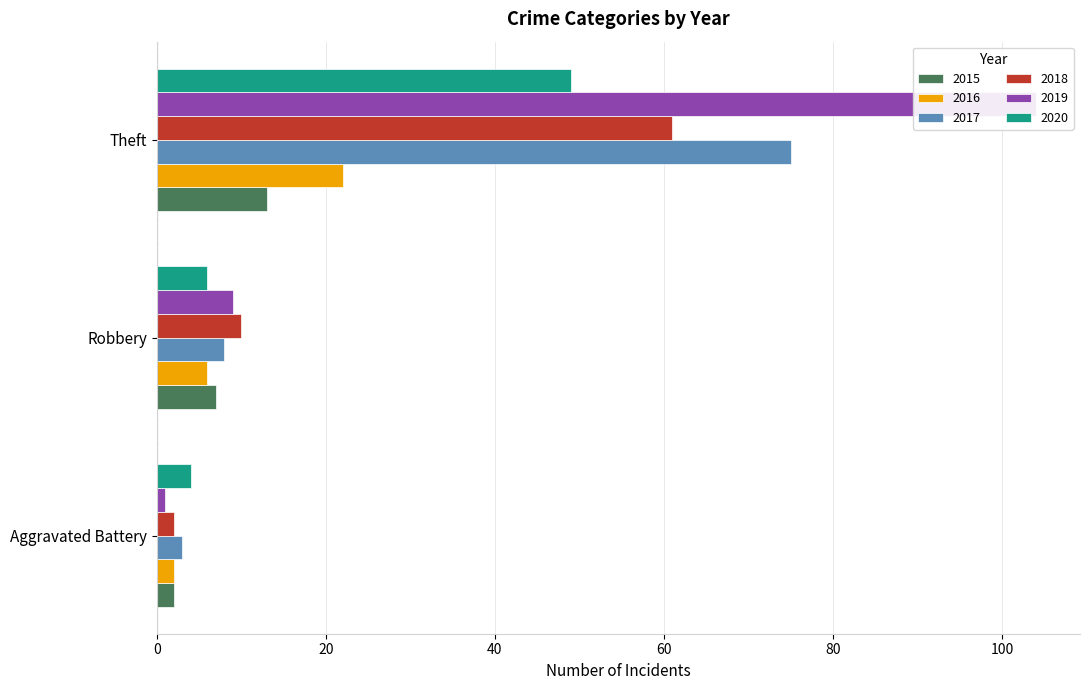

Reading right to left, extract all data points from this chart.

2015: 13	7	2
2016: 22	6	2
2017: 75	8	3
2018: 61	10	2
2019: 104	9	1
2020: 49	6	4